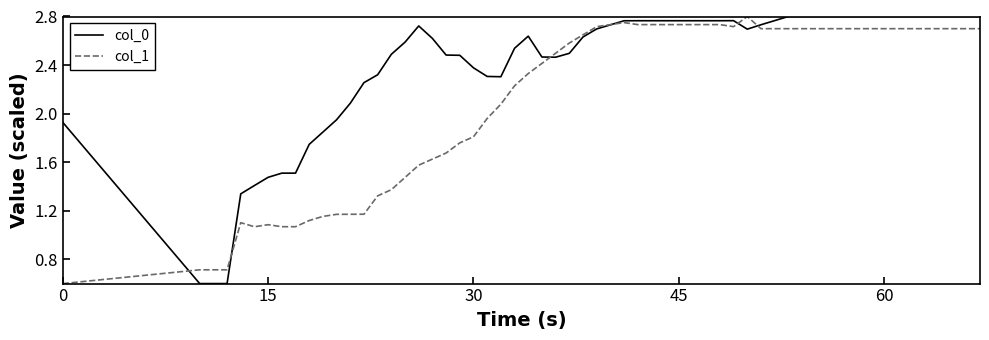

Rank the series by their average value, from lowest to highest.

col_1, col_0